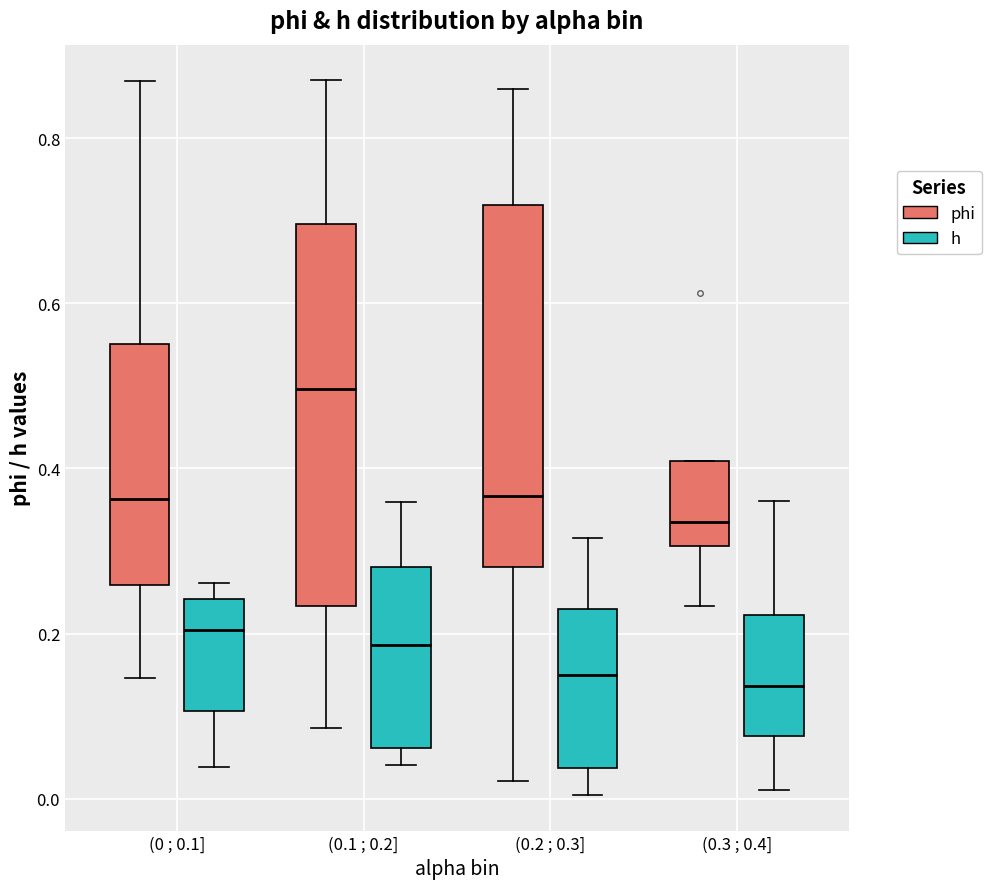

Reading left to right, transcribe this box plot: for each box, give where its median line is, the range the box spans, and where its two whiskers end, as read against the y-axis. The values are not printed on the chart, so give them approximately, as read against the axis.

(0 ; 0.1] (phi): median 0.36, box 0.26 to 0.56, whiskers 0.14 to 0.86
(0 ; 0.1] (h): median 0.20, box 0.10 to 0.24, whiskers 0.04 to 0.26
(0.1 ; 0.2] (phi): median 0.50, box 0.24 to 0.70, whiskers 0.08 to 0.88
(0.1 ; 0.2] (h): median 0.18, box 0.06 to 0.28, whiskers 0.04 to 0.36
(0.2 ; 0.3] (phi): median 0.36, box 0.28 to 0.72, whiskers 0.02 to 0.86
(0.2 ; 0.3] (h): median 0.14, box 0.04 to 0.24, whiskers 0.00 to 0.32
(0.3 ; 0.4] (phi): median 0.34, box 0.30 to 0.40, whiskers 0.24 to 0.40
(0.3 ; 0.4] (h): median 0.14, box 0.08 to 0.22, whiskers 0.02 to 0.36